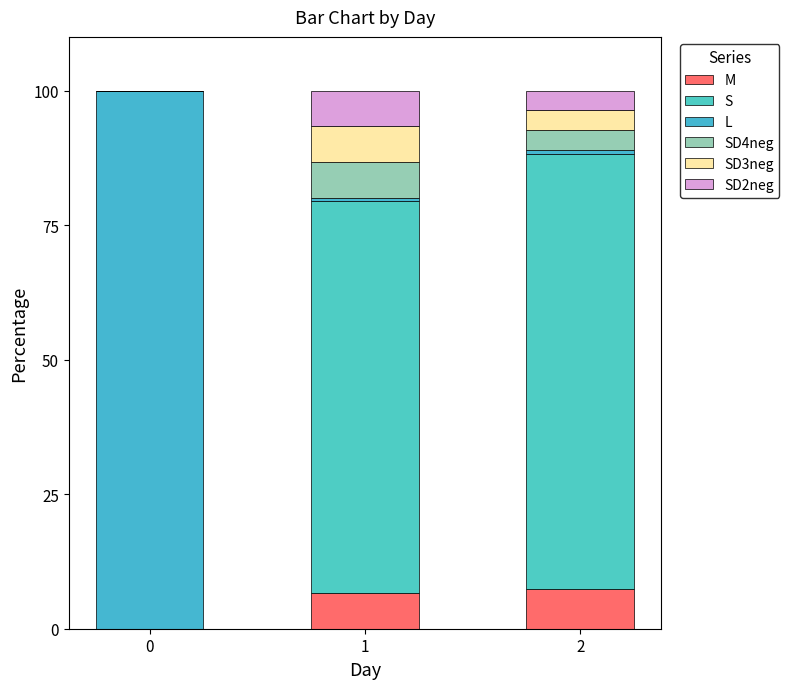

Which series changed the most between 0 and 2?

L